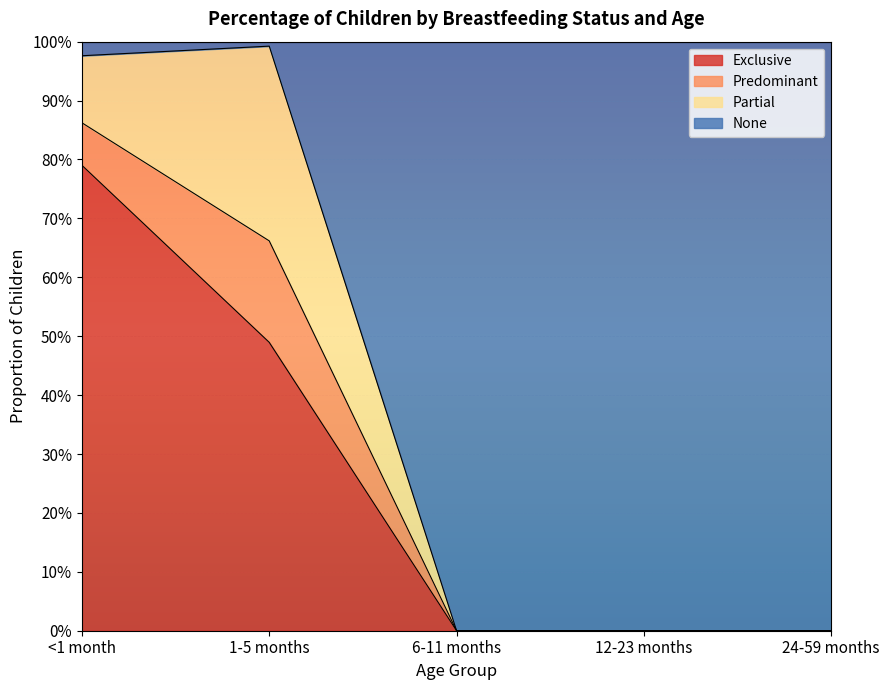

Does the chart display data point markers on the line(s)?

No